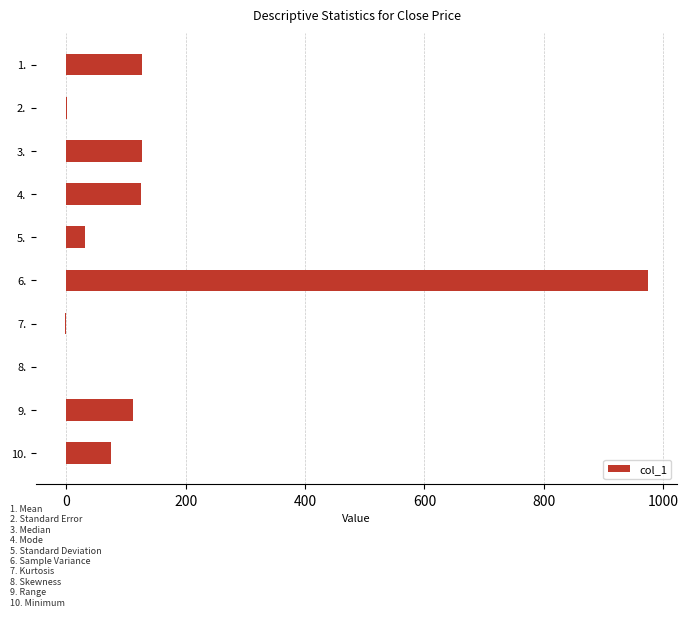

What is the maximum value shown in the chart?

974.0